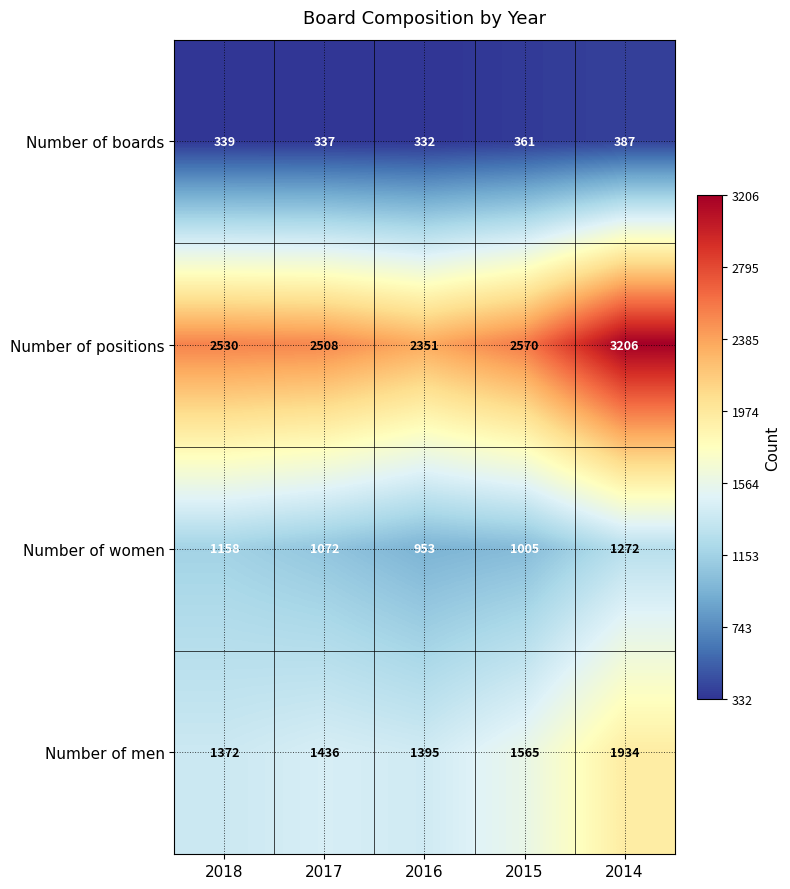

What is the sum of all Number of men values?

7702